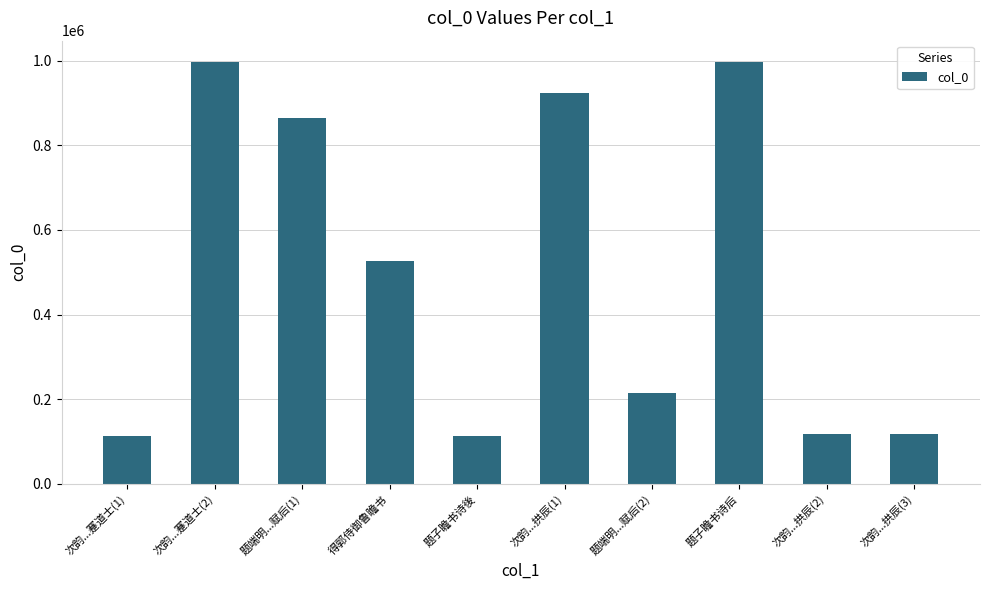

The value at 题端明...赋后(2) is 214950. True or false?

True